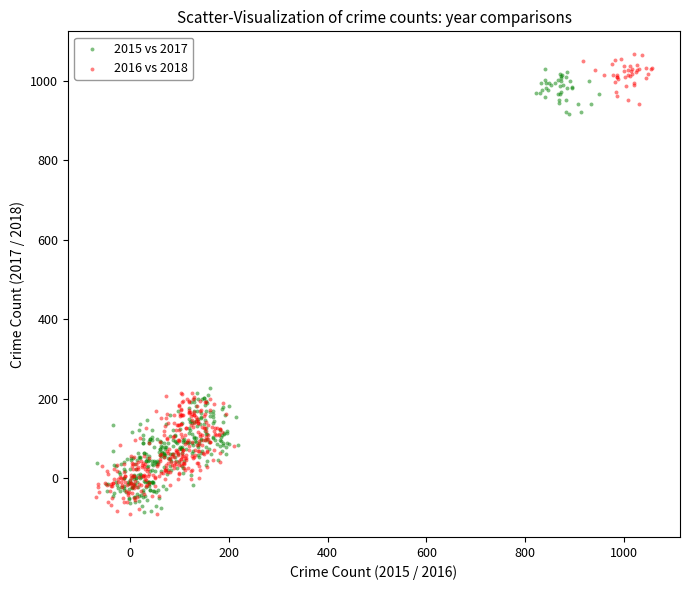

Which series reaches the maximum Y coordinate?

2016 vs 2018